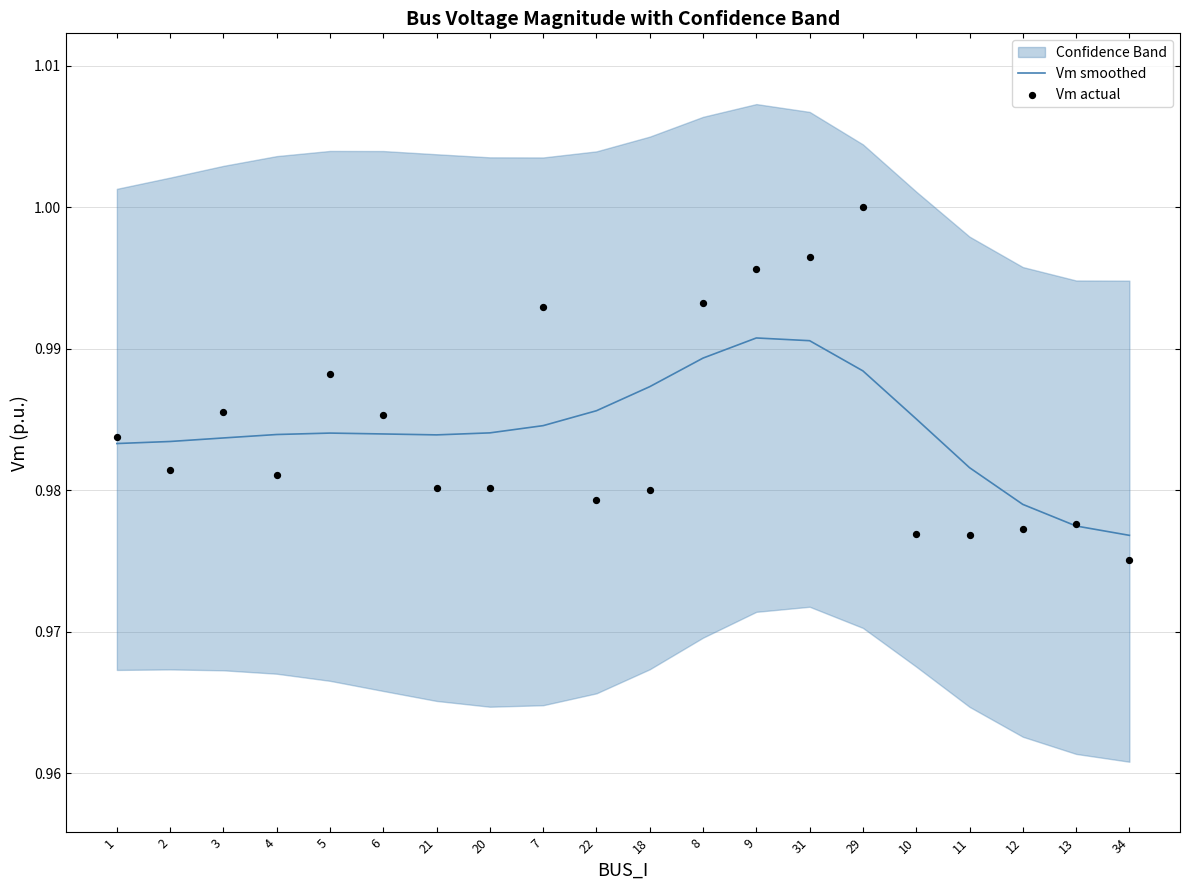

Which series has the largest total across all categories?

Vm smoothed